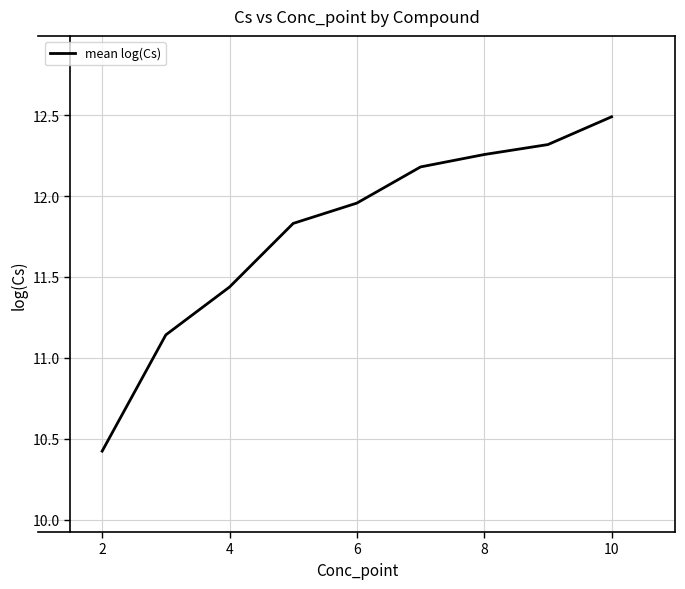

What is the difference between the maximum and minimum values?

2.1